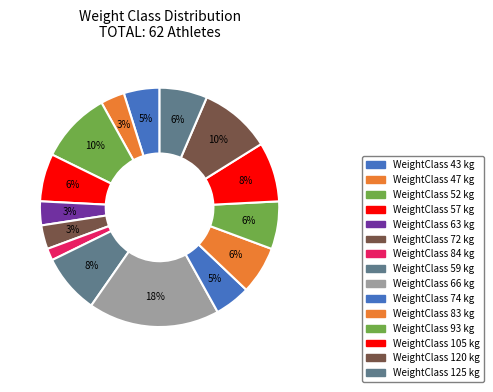

Count the number of slices in the pie.

15